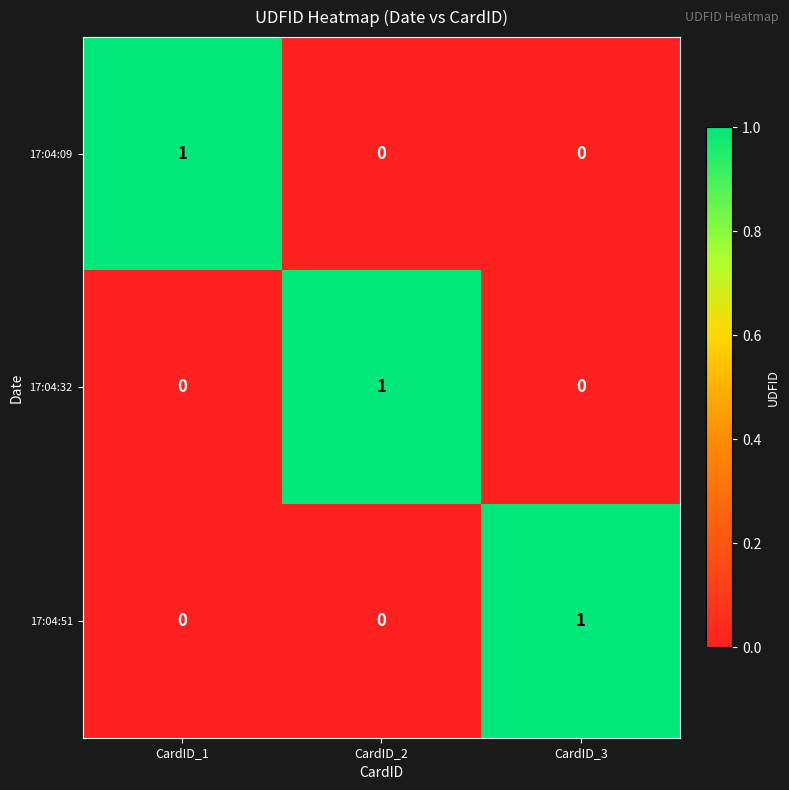

Is it true that 17:04:32 equals 0 at CardID_3?

True